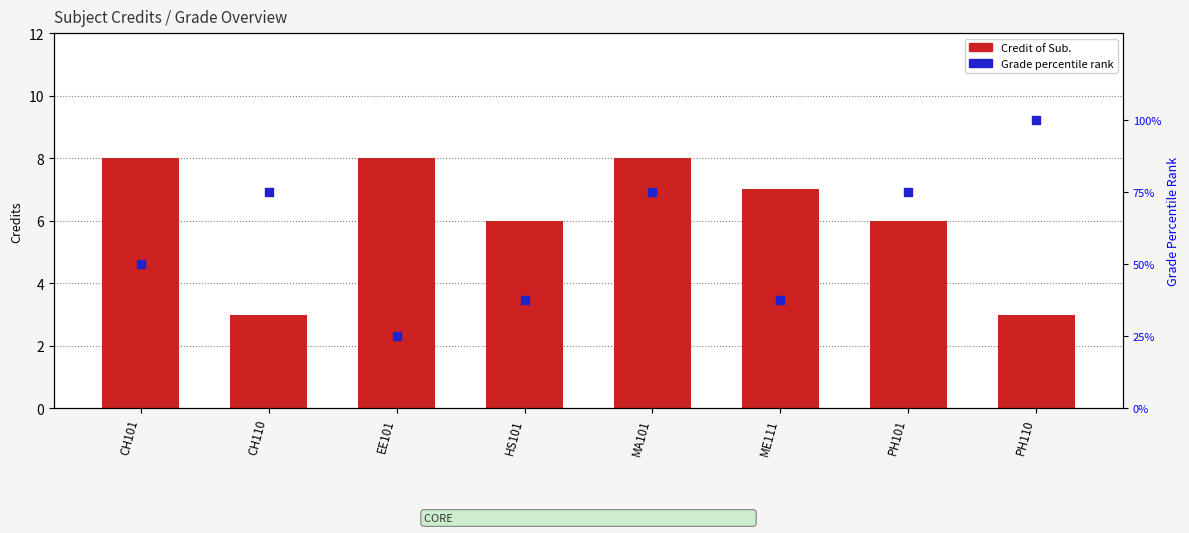

What are all the series names shown in the legend?

Credit of Sub., Grade percentile rank